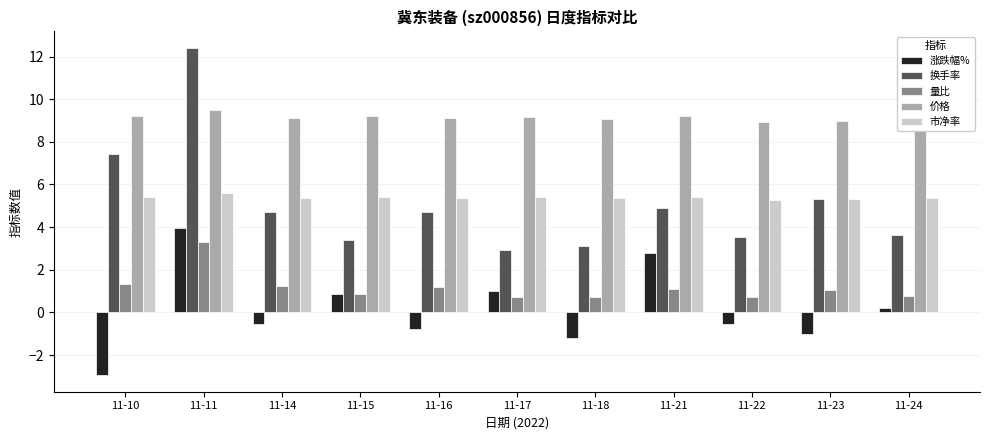

What is the value of the 涨跌幅% bar at the 4th from the left?

0.9